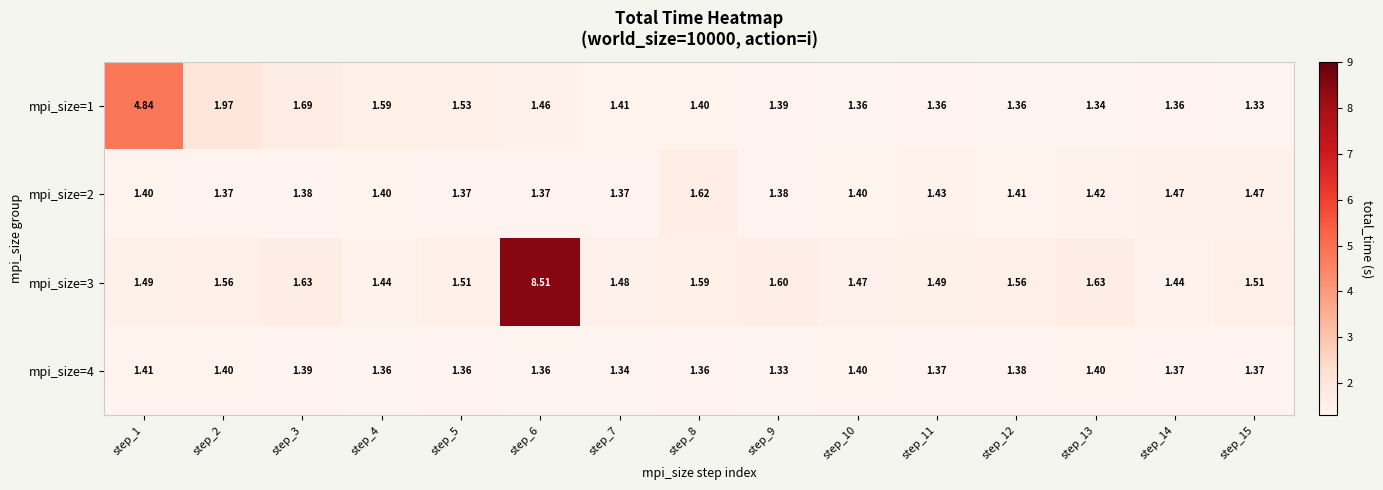

Which series changed the most between step_2 and step_12?

mpi_size=1